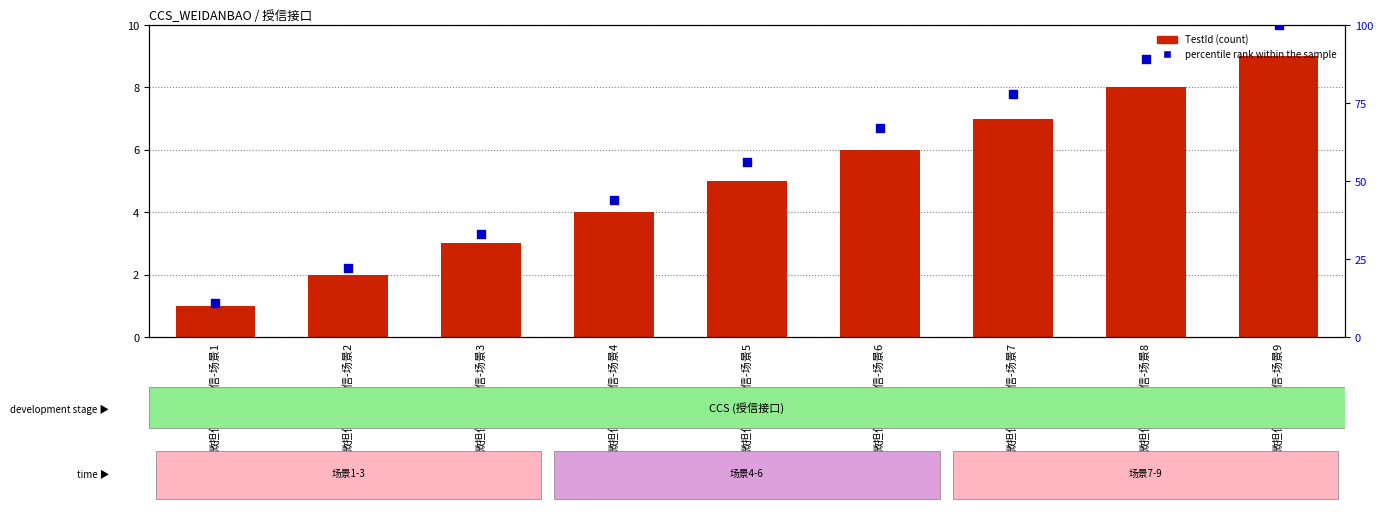

Which series reaches the maximum Y coordinate?

percentile rank within the sample